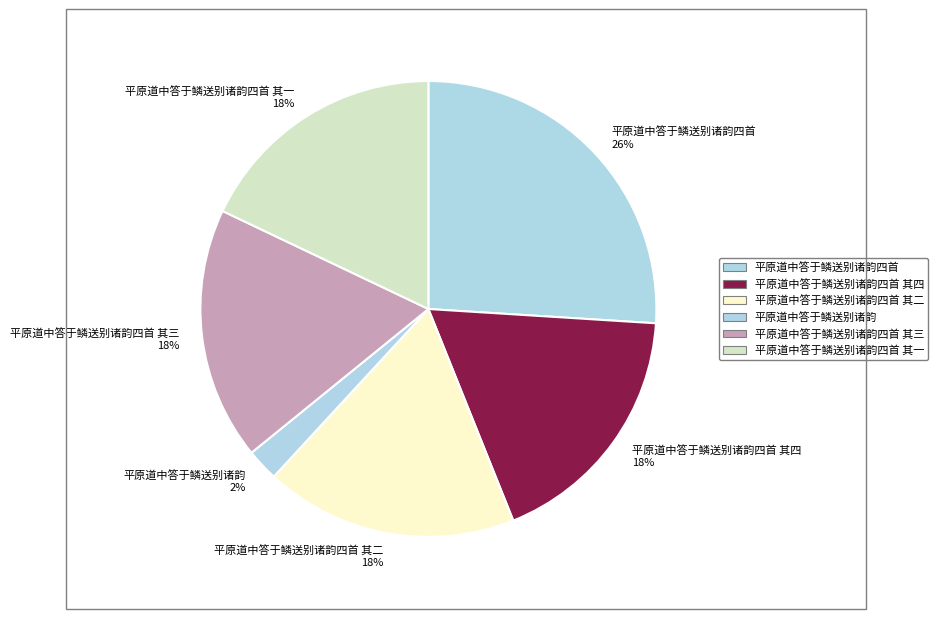

Which slice is the smallest?

平原道中答于鳞送别诸韵 2%